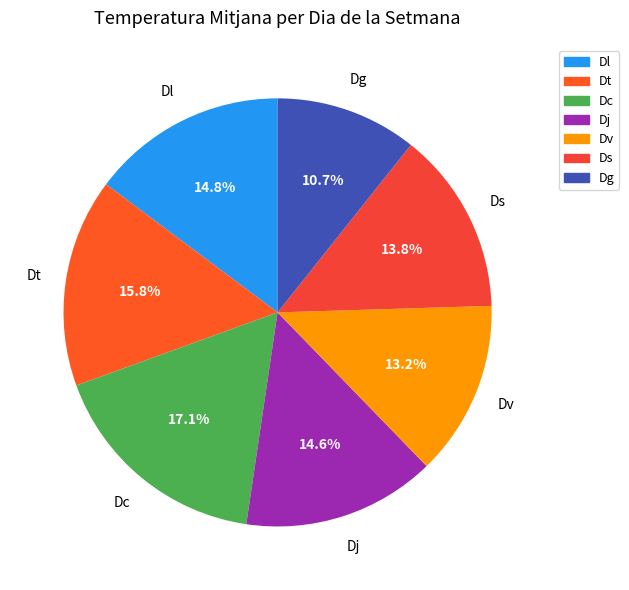

The Dl slice represents 24% of the pie. True or false?

False